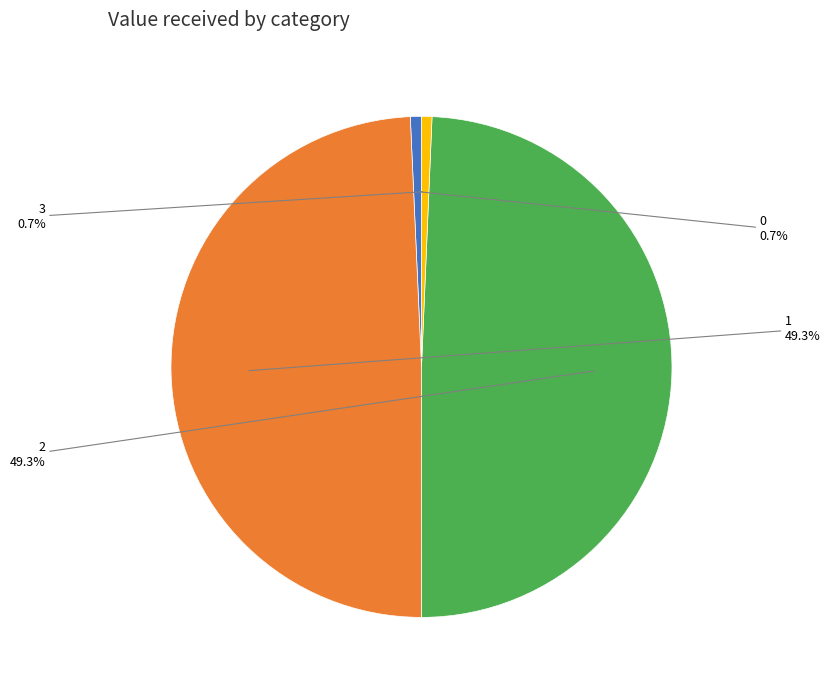

Is there any slice that represents more than half of the pie?

No